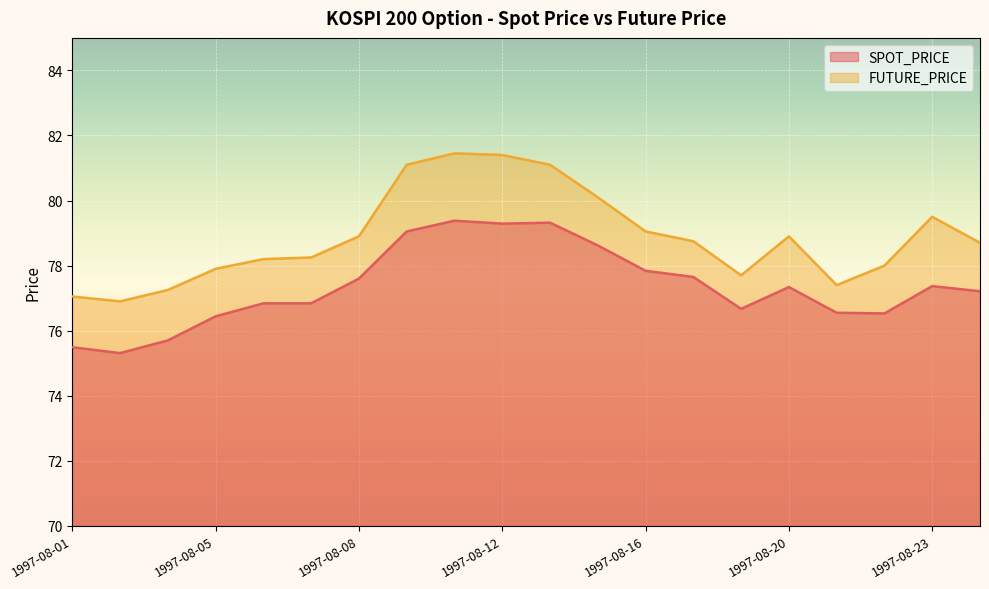

List the series in order of their peak value, highest first.

FUTURE_PRICE, SPOT_PRICE